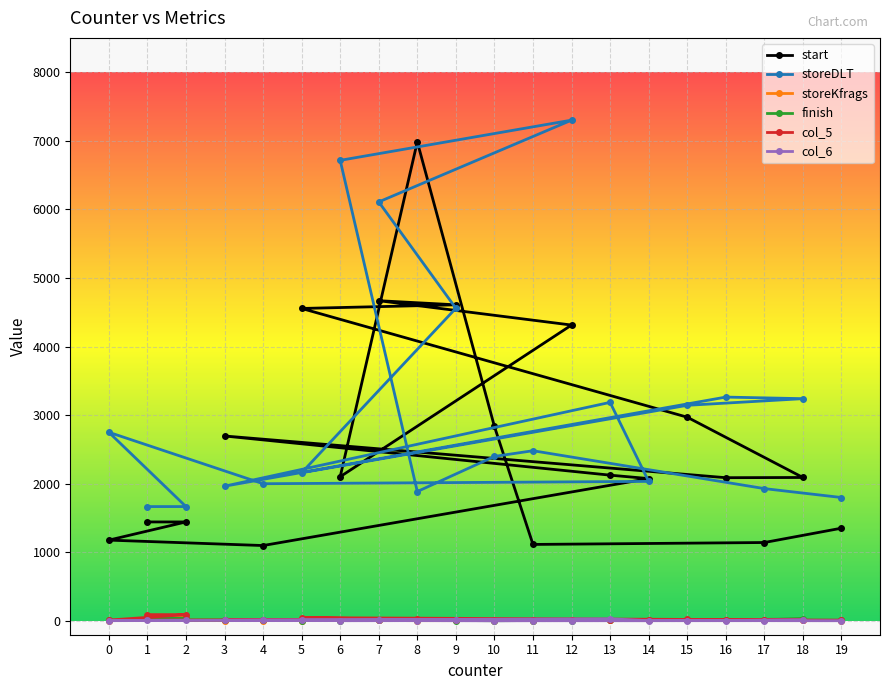

At how many categories does at least one series exceed 7079?

1